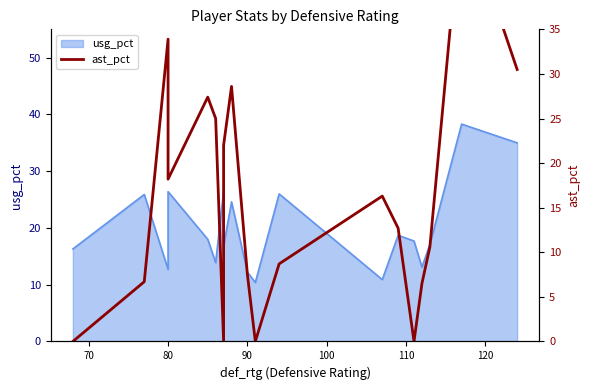

How many data points are less than 12?

9